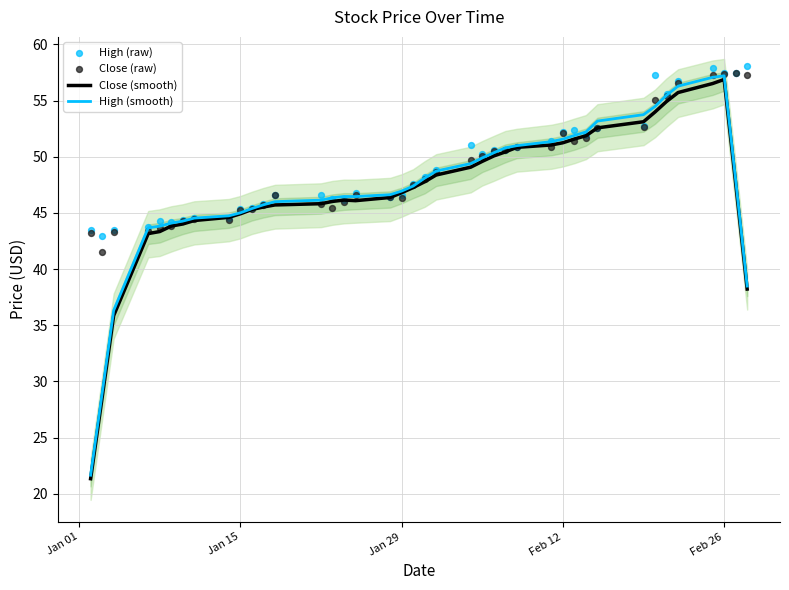

Which series contains the lowest Y value?

Close (smooth)